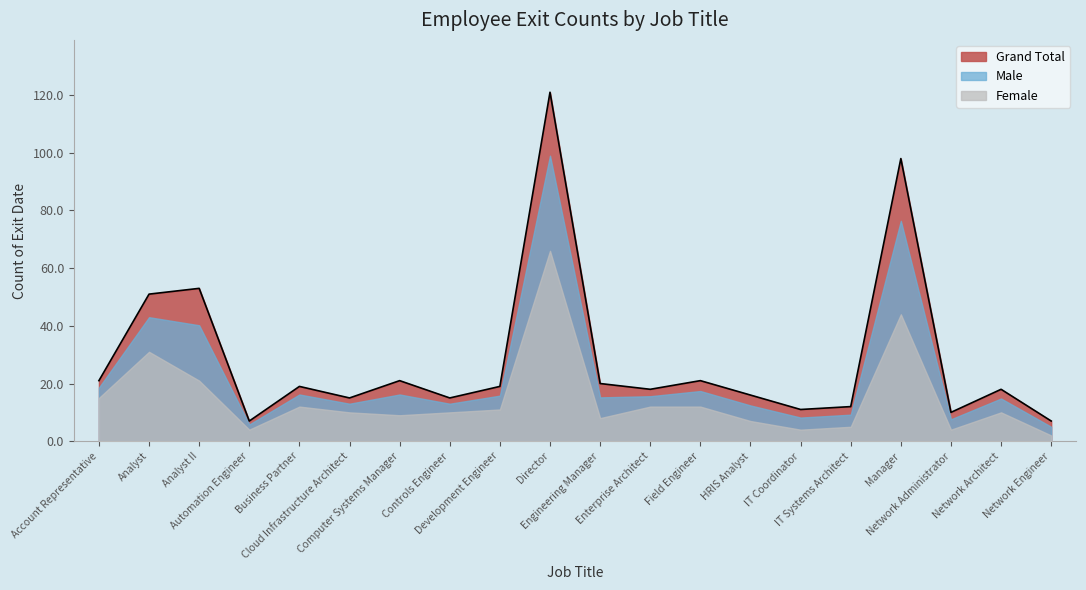

Approximately how many times larger is the value at Automation Engineer compared to Account Representative?

0.3